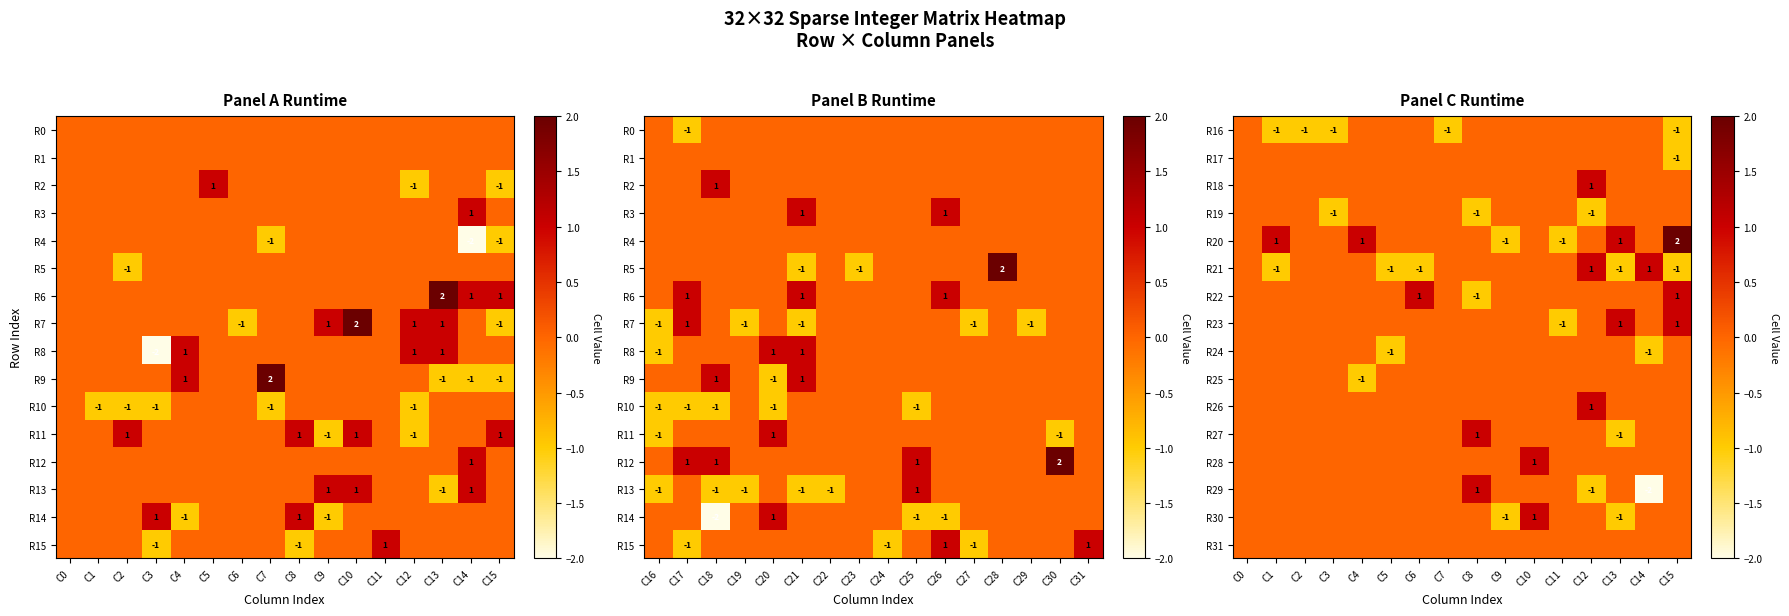

Count the number of data series in this chart.

16